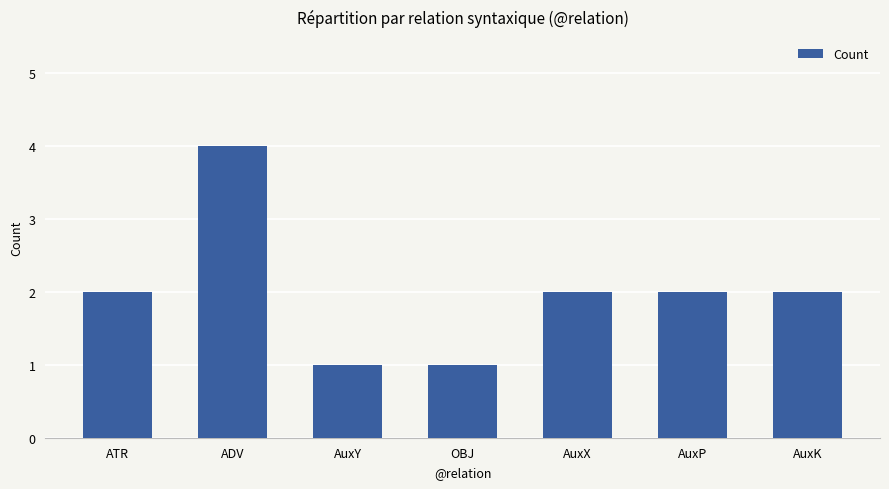

How many values are between 1 and 2?

6